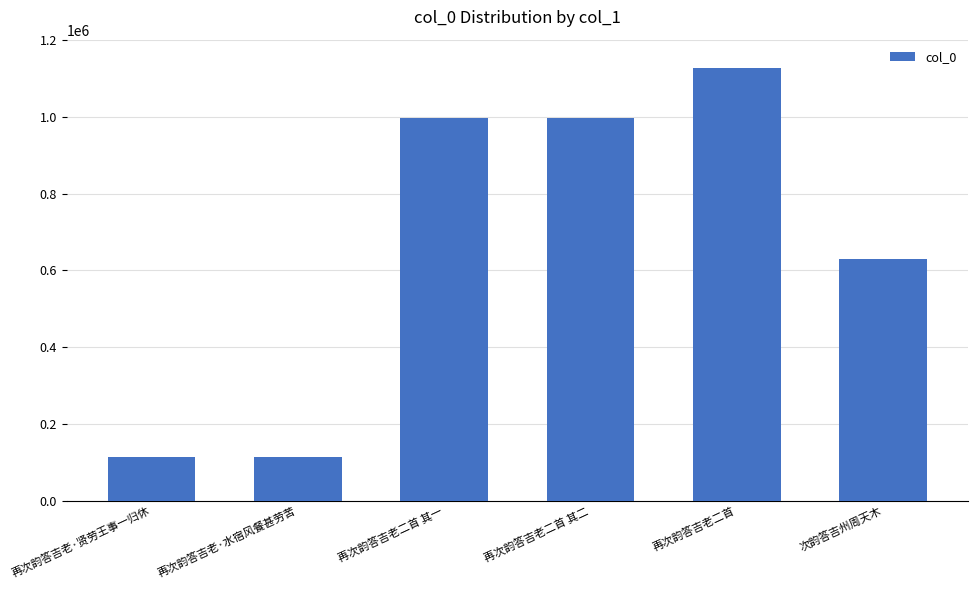

True or false: the data shows 114173 at 再次韵答吉老·水宿风餐甚劳苦.

True